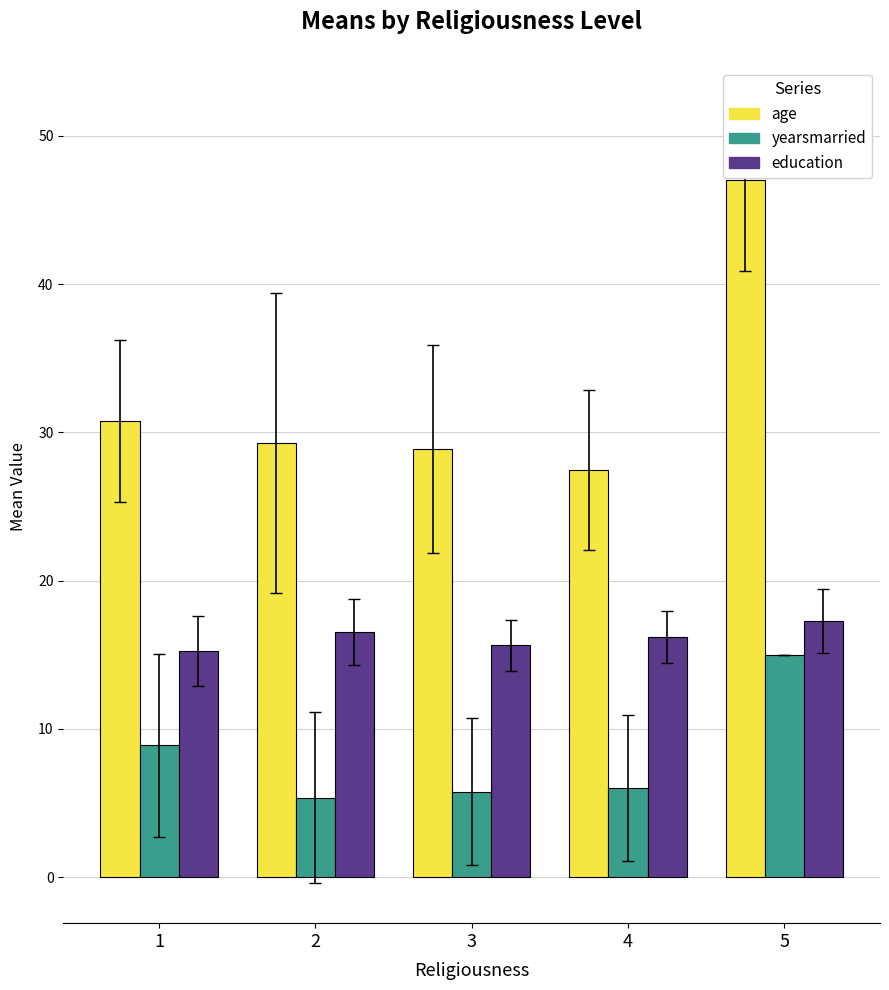

What is the difference between the highest and lowest values at 3?

23.1